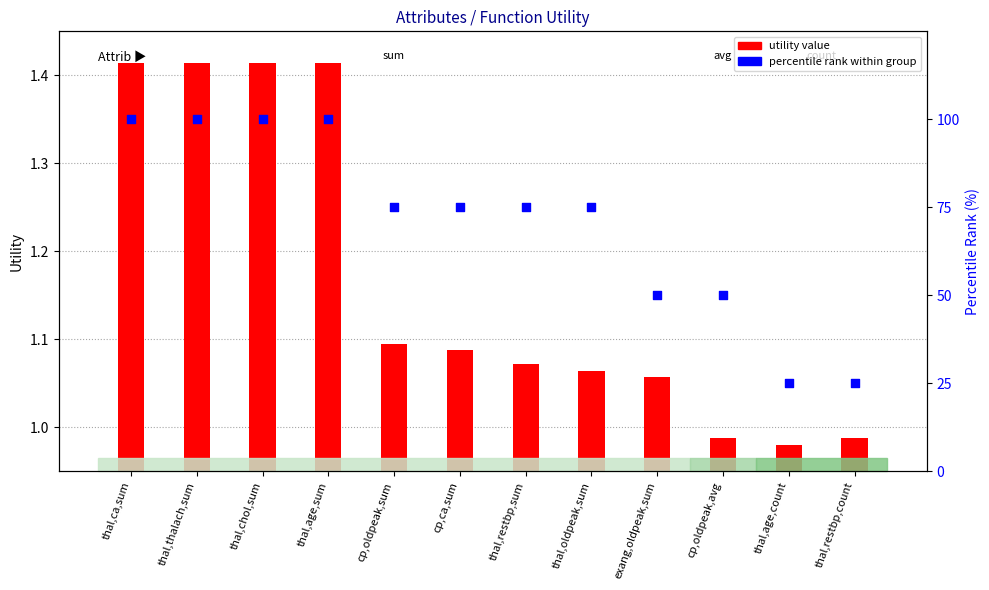

Which series reaches the minimum Y coordinate?

utility value